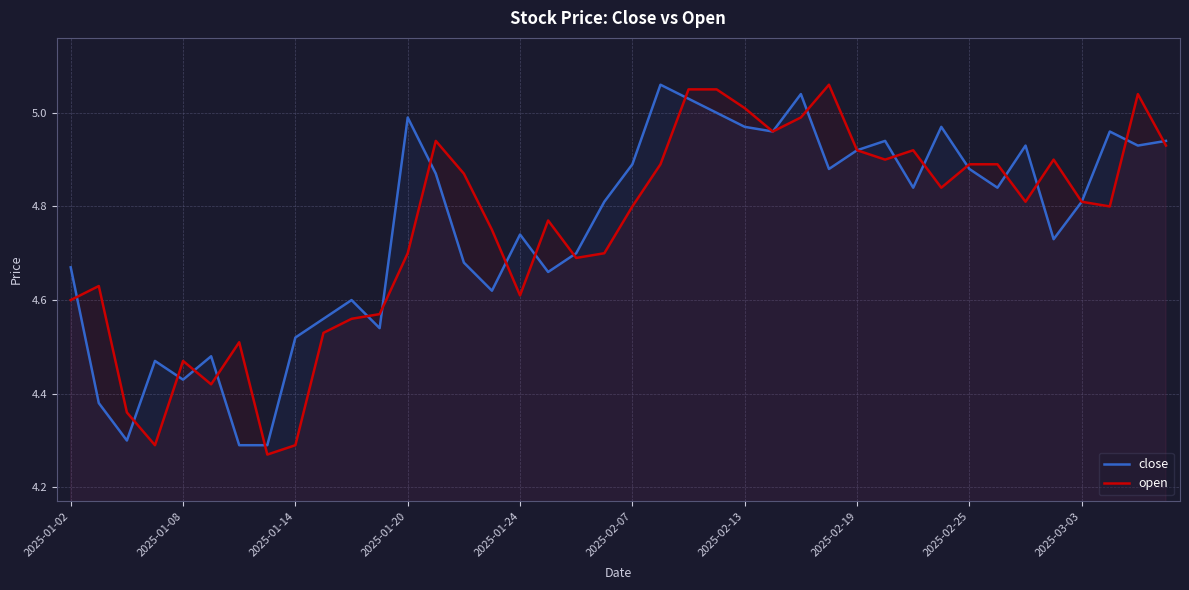

What is the lowest value of the close series?

4.3